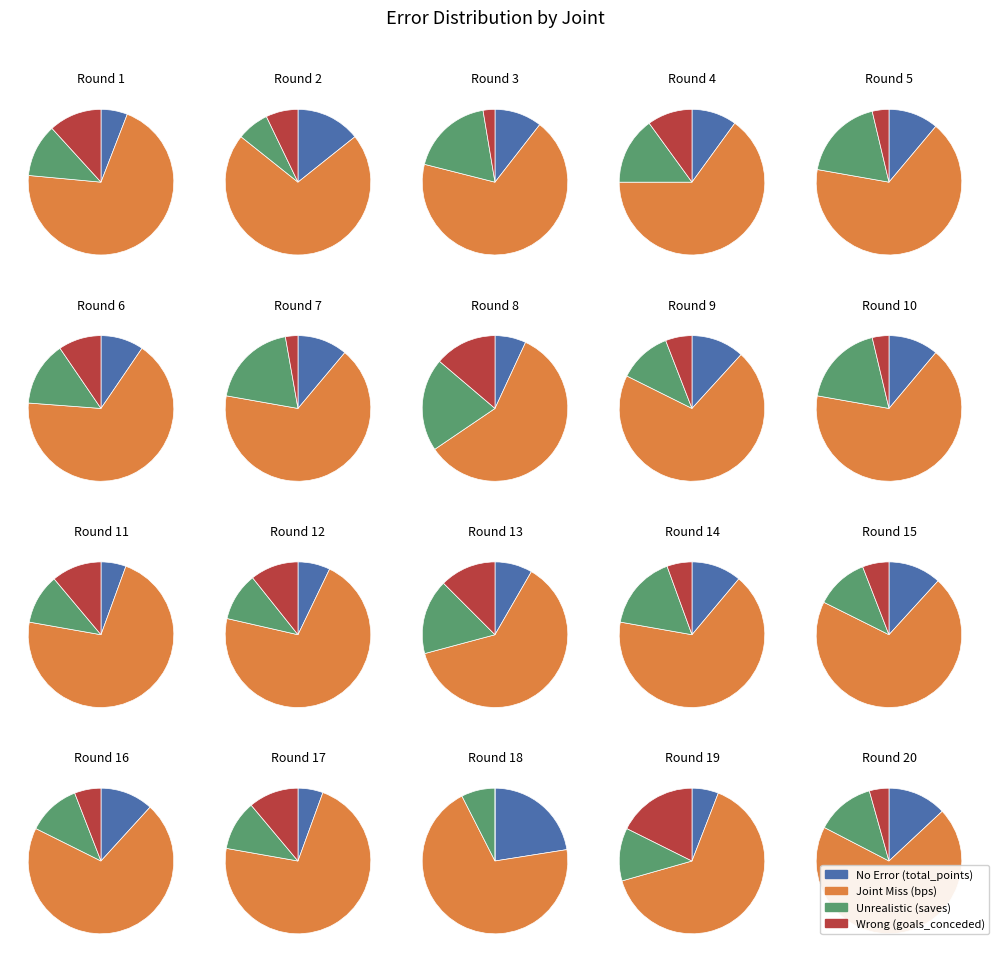

Which series has the widest spread of values?

bps